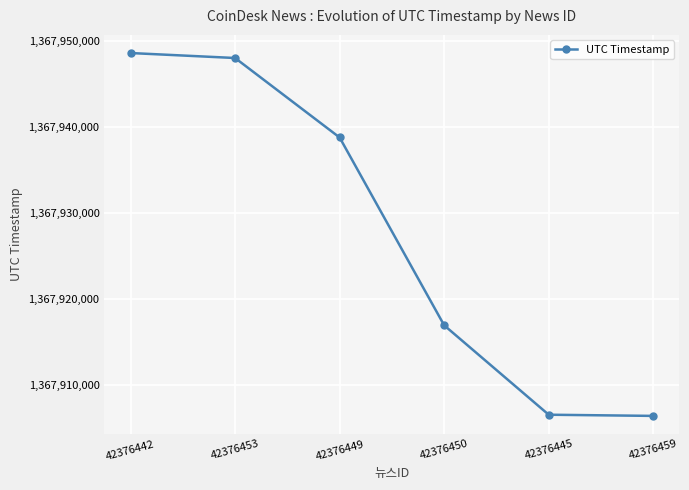

Where does the data first go above 1367938802?

42376442